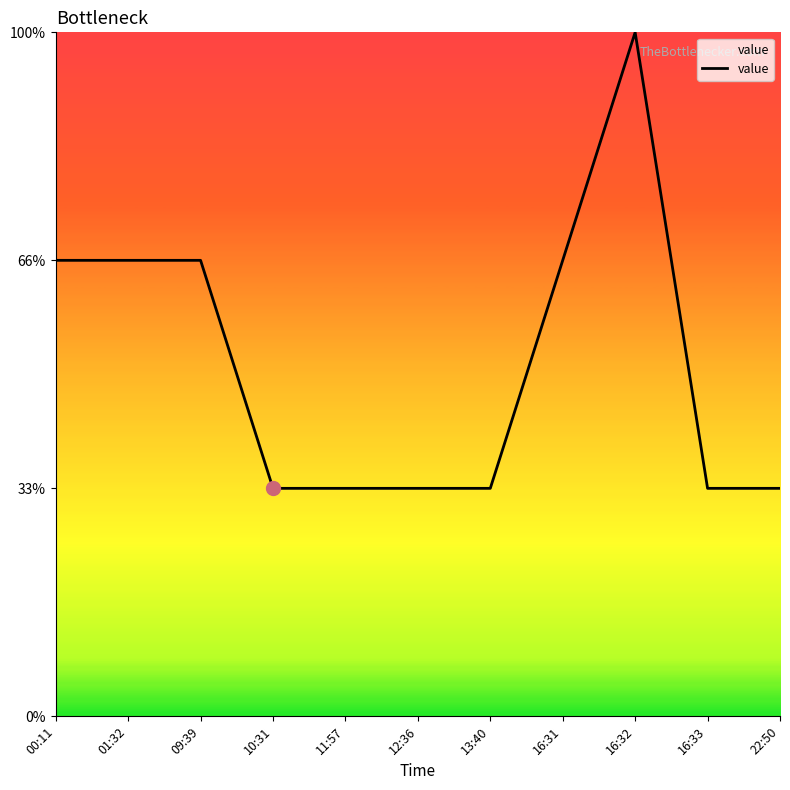

Does the chart display data point markers on the line(s)?

No